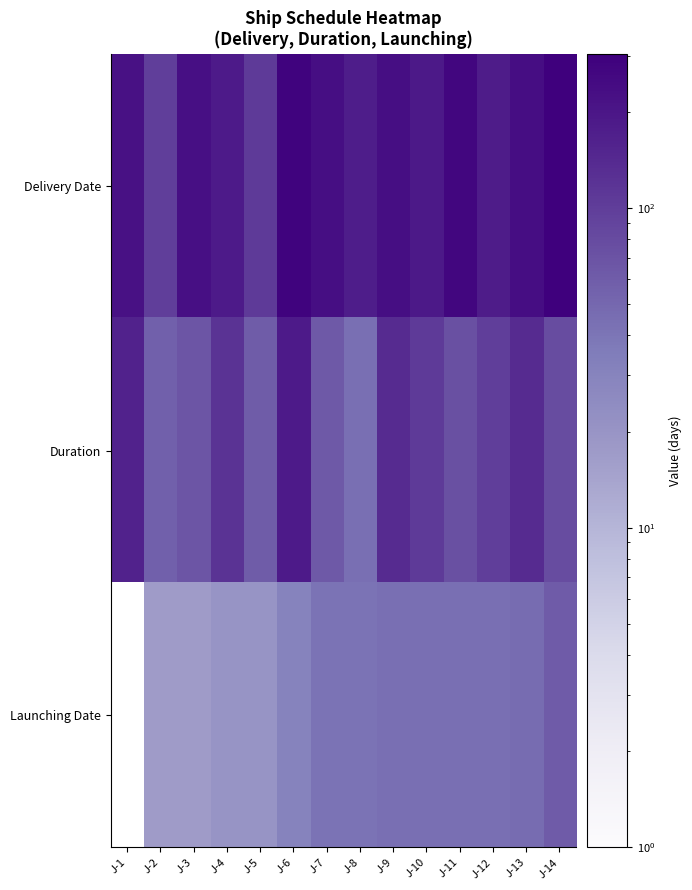

Reading left to right, what are all the values shown in this chart?

Delivery Date: J-1=220	J-2=98	J-3=226	J-4=183	J-5=106	J-6=279	J-7=232	J-8=175	J-9=230	J-10=187	J-11=269	J-12=178	J-13=235	J-14=304
Duration: J-1=162	J-2=56	J-3=68	J-4=120	J-5=60	J-6=184	J-7=63	J-8=44	J-9=137	J-10=105	J-11=74	J-12=99	J-13=139	J-14=79
Launching Date: J-1=0	J-2=17	J-3=17	J-4=20	J-5=20	J-6=30	J-7=41	J-8=41	J-9=44	J-10=44	J-11=44	J-12=44	J-13=46	J-14=62